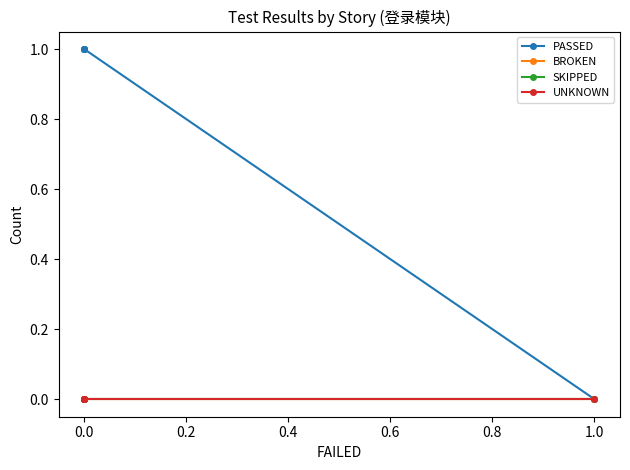

What is the total value across all series at 0.0?

1